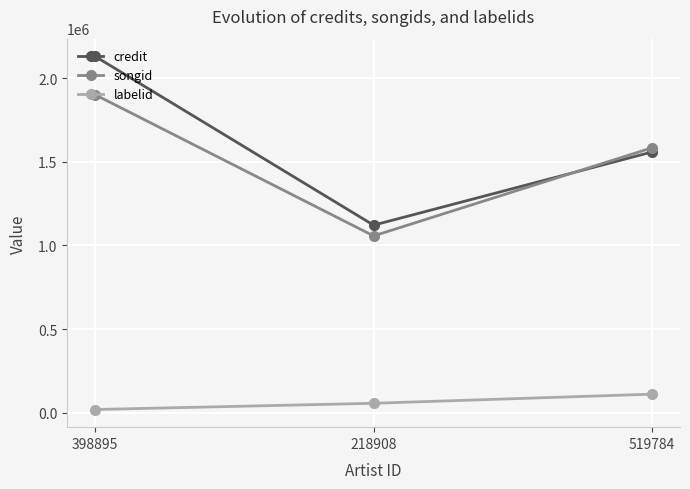

Rank the series by their maximum value, from lowest to highest.

labelid, songid, credit